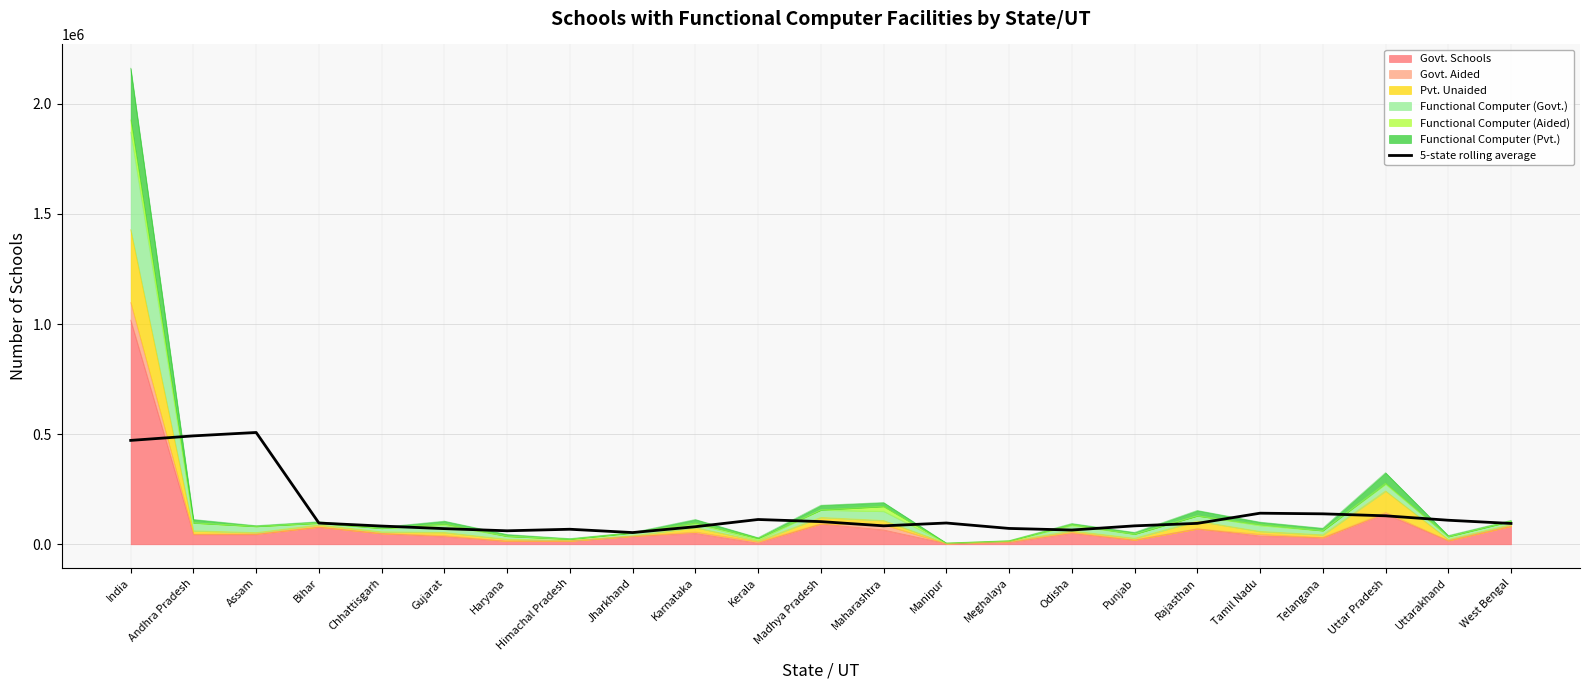

How many values are below 95052?

11